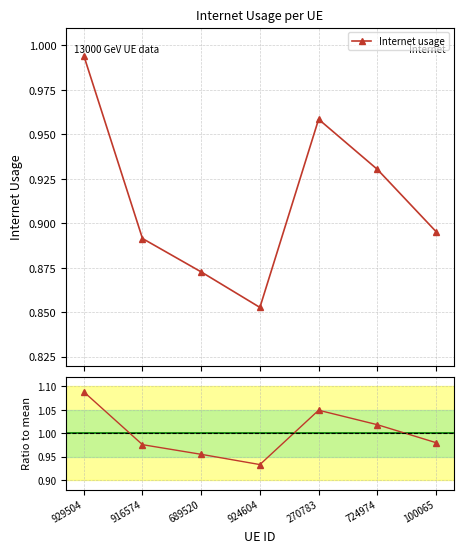

Which label corresponds to the smallest value in the chart?

924604